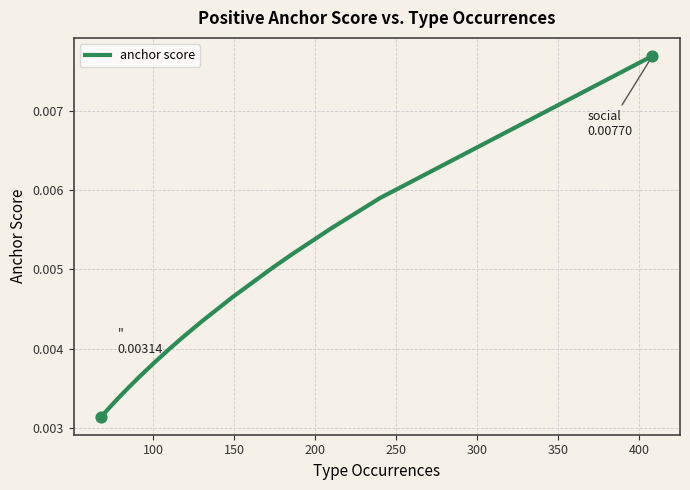

Between 200 and 250, which is larger?

250